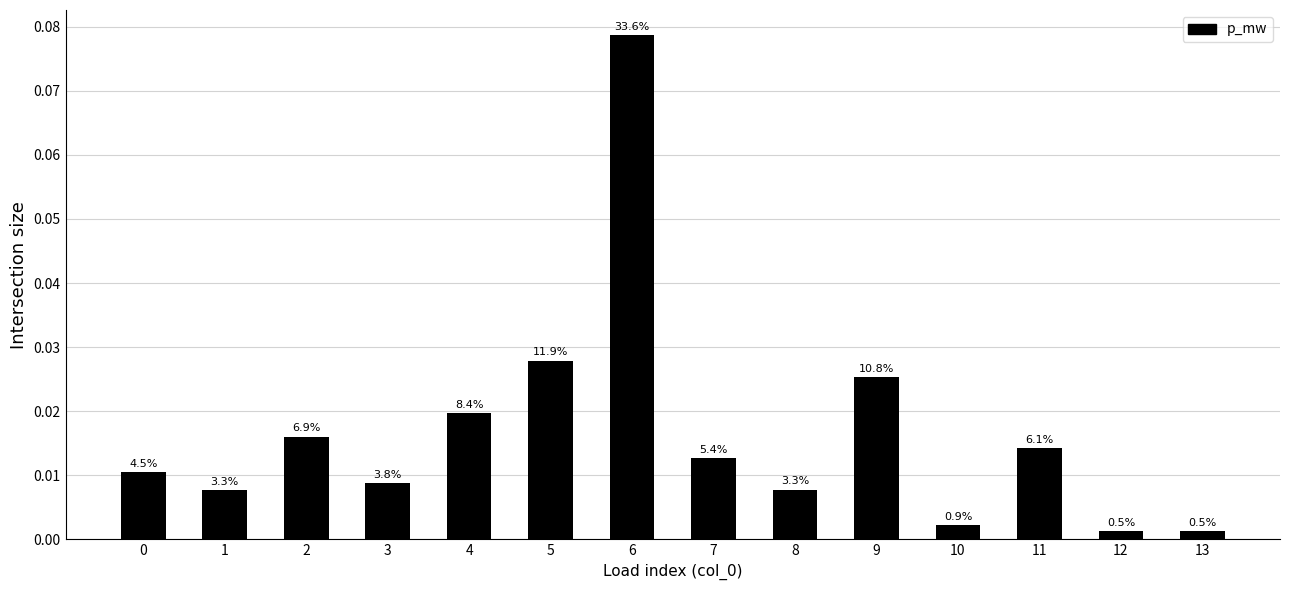

Which has a higher value, 9 or 6?

6